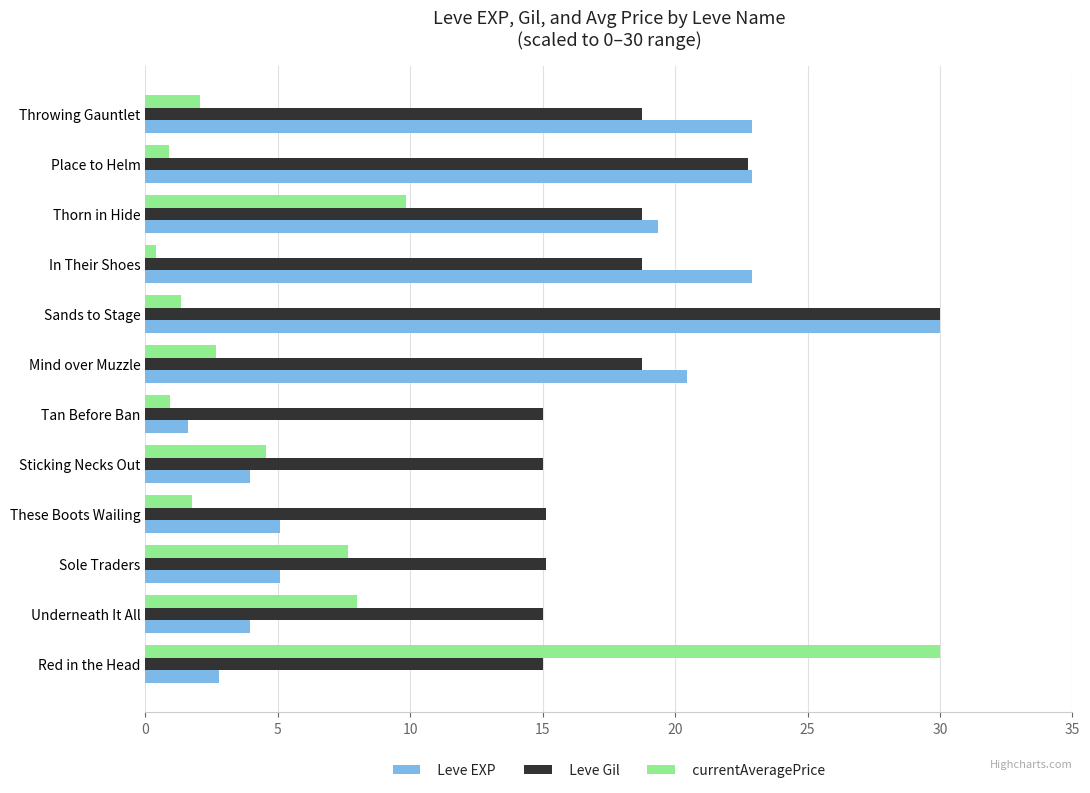

Which series has the widest spread of values?

currentAveragePrice